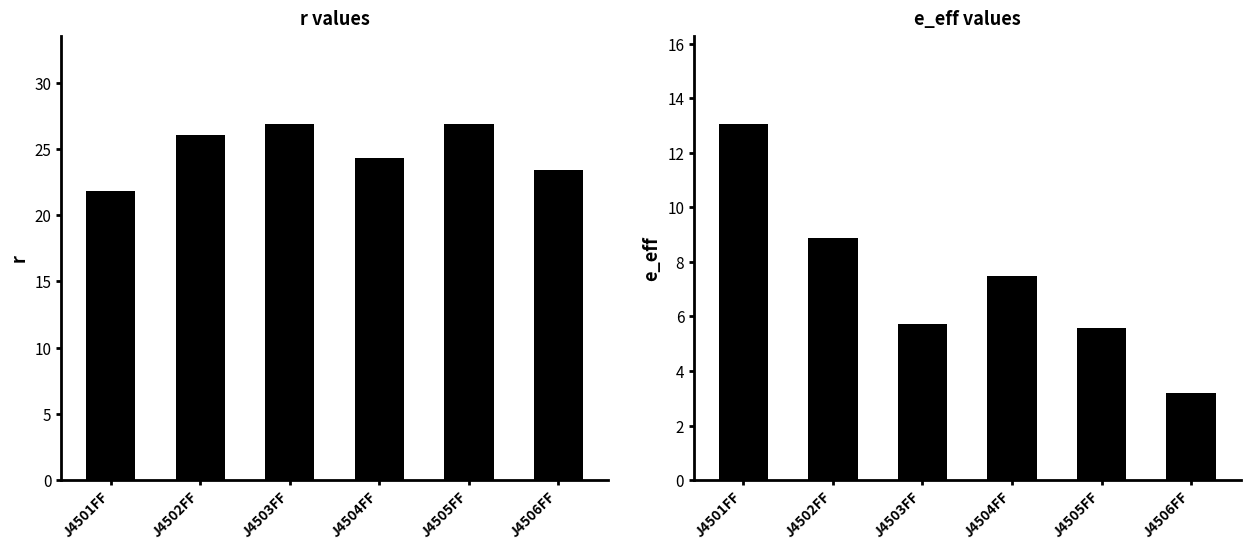

At which label is e_eff closest to 8?

J4504FF